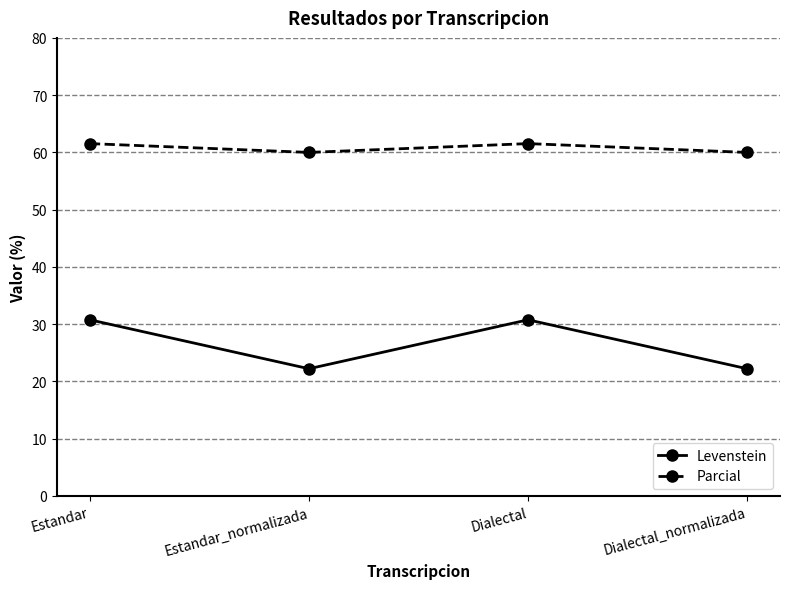

Is the value of Parcial at Dialectal_normalizada greater than the value of Levenstein at Estandar?

Yes